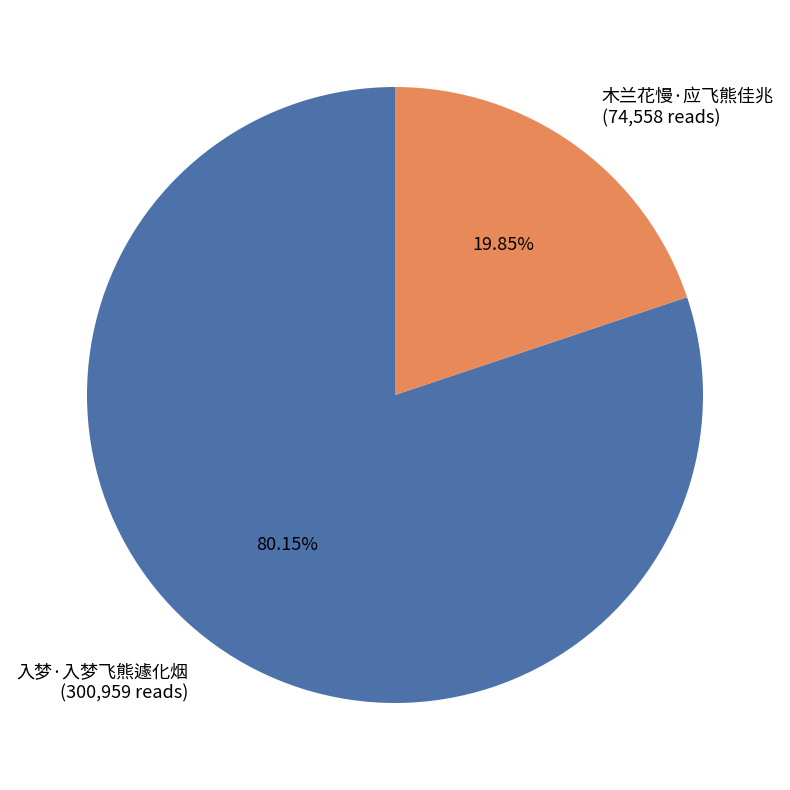

What percentage is the 木兰花慢·应飞熊佳兆 slice, to the nearest percent?

20%